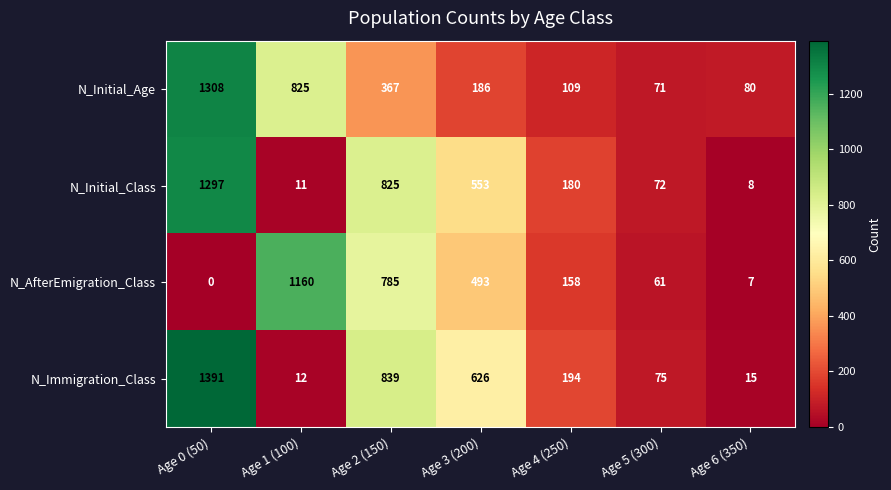

Reading left to right, transcribe all the data shown in this chart.

N_Initial_Age: 1308	825	367	186	109	71	80
N_Initial_Class: 1297	11	825	553	180	72	8
N_AfterEmigration_Class: 0	1160	785	493	158	61	7
N_Immigration_Class: 1391	12	839	626	194	75	15